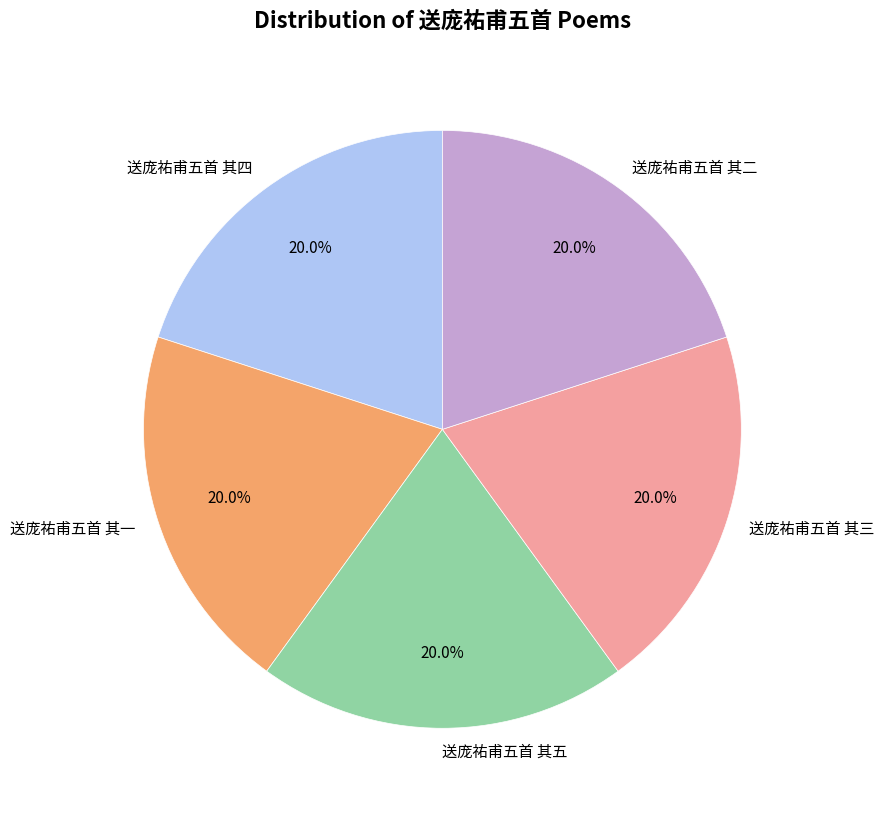

The 送庞祐甫五首 其四 slice represents 6% of the pie. True or false?

False